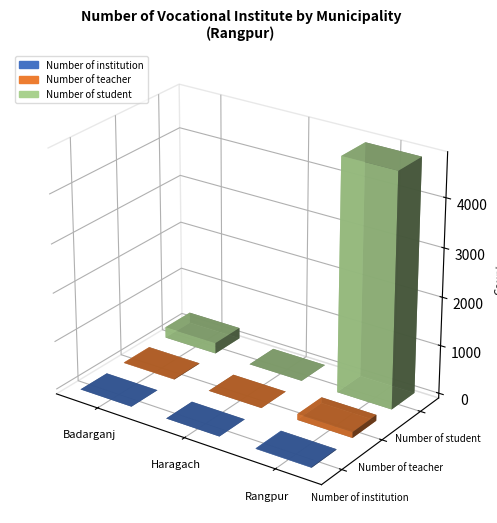

Rank the categories by Number of teacher value from lowest to highest.

Haragach, Badarganj, Rangpur